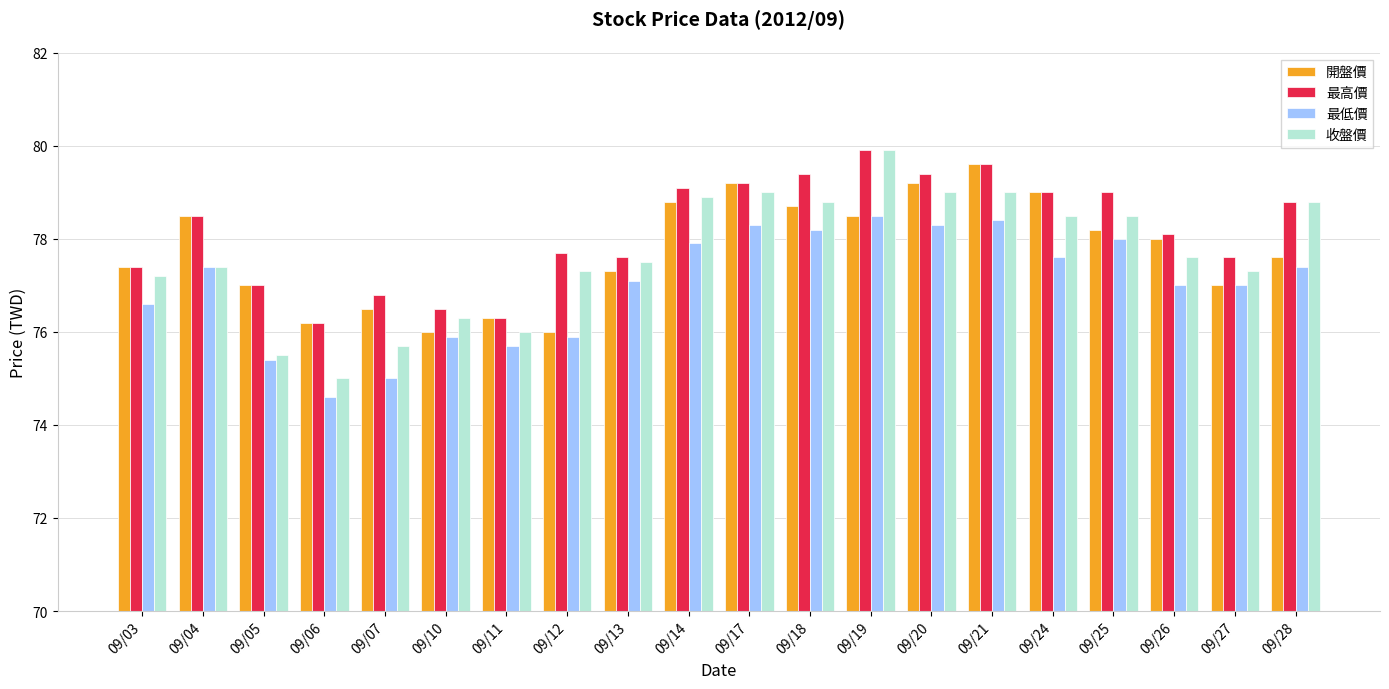

Which label corresponds to the largest value in the chart?

09/19